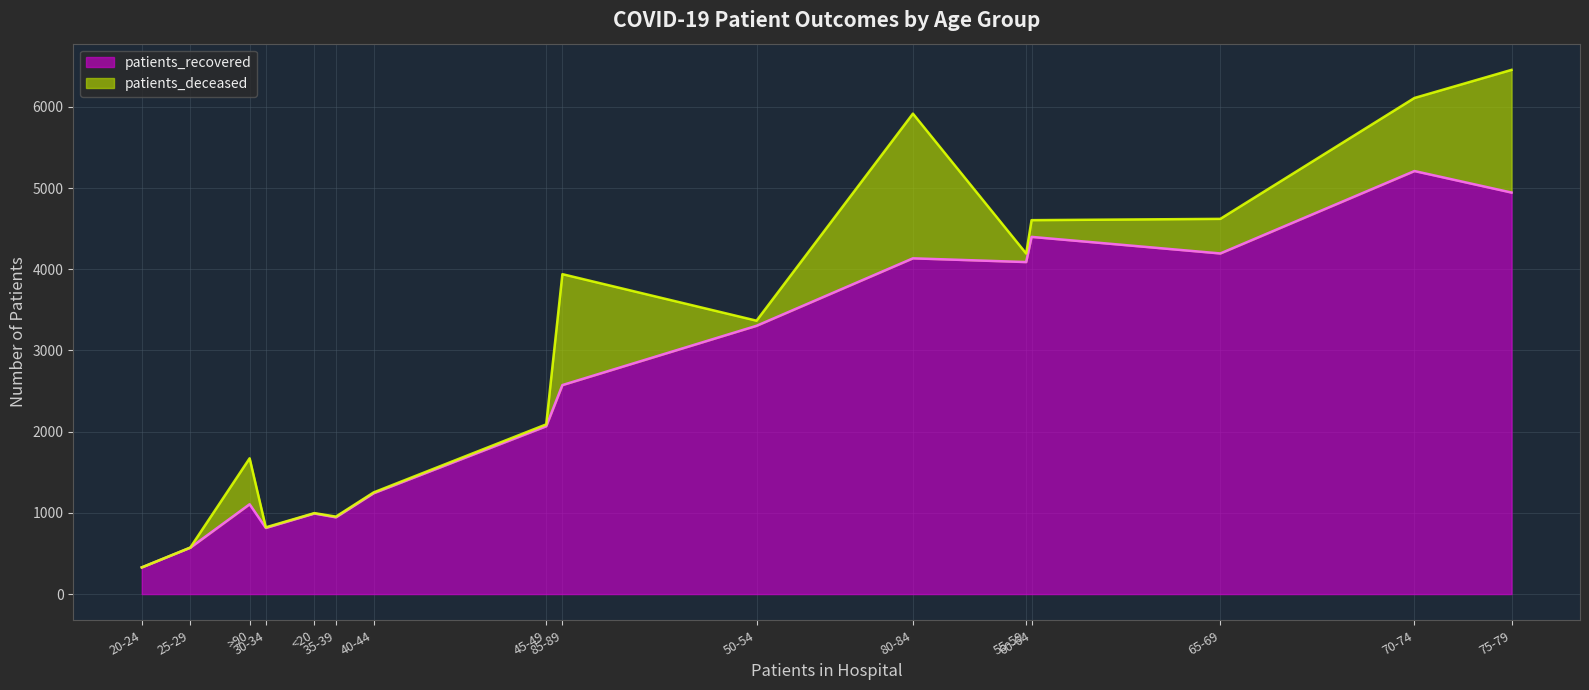

Is the value of patients_deceased at 30-34 greater than the value of patients_recovered at 50-54?

No